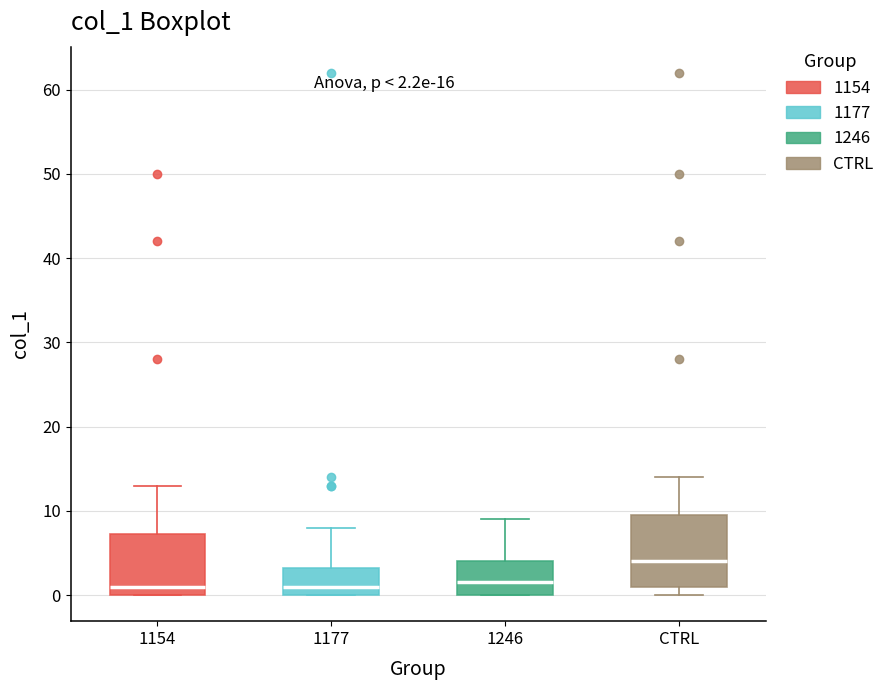

Which box is the tallest, from its lower edge to its upper edge?

CTRL